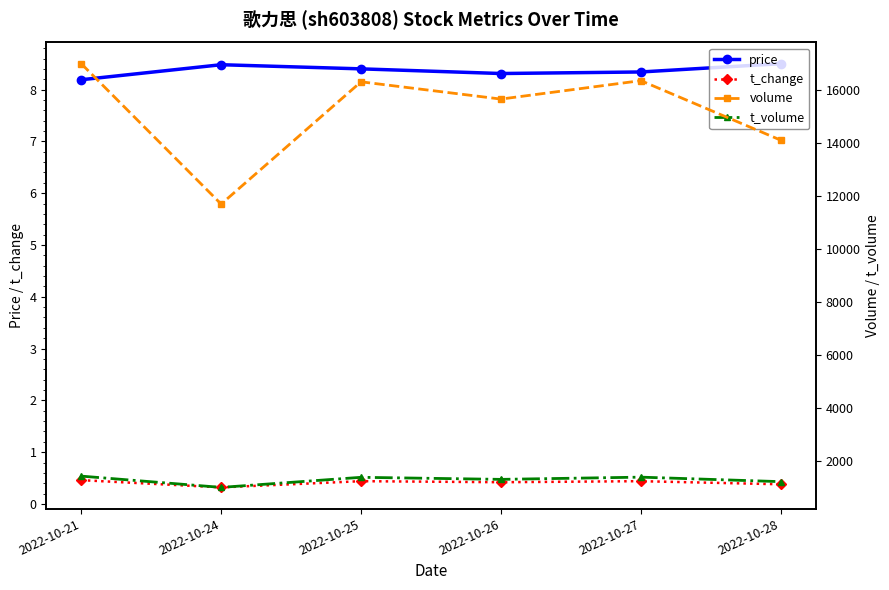

Between 2022-10-21 and 2022-10-27, which series saw the biggest shift?

volume